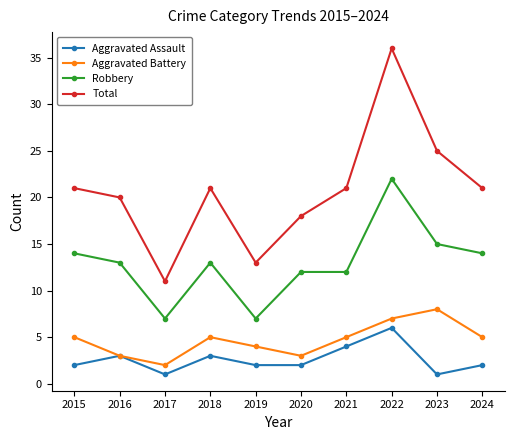

What are all the series names shown in the legend?

Aggravated Assault, Aggravated Battery, Robbery, Total